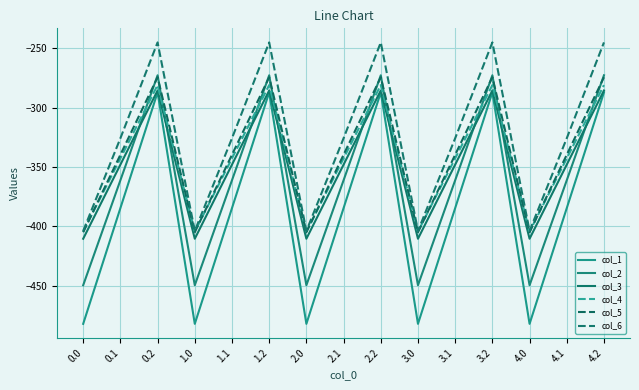

What is the value of the col_1 point at the 1st from the left?

-482.0